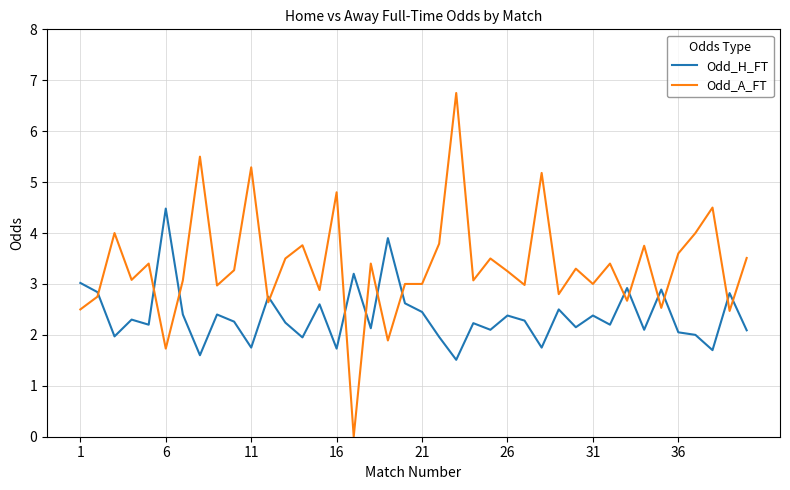

Which series has the widest spread of values?

Odd_A_FT